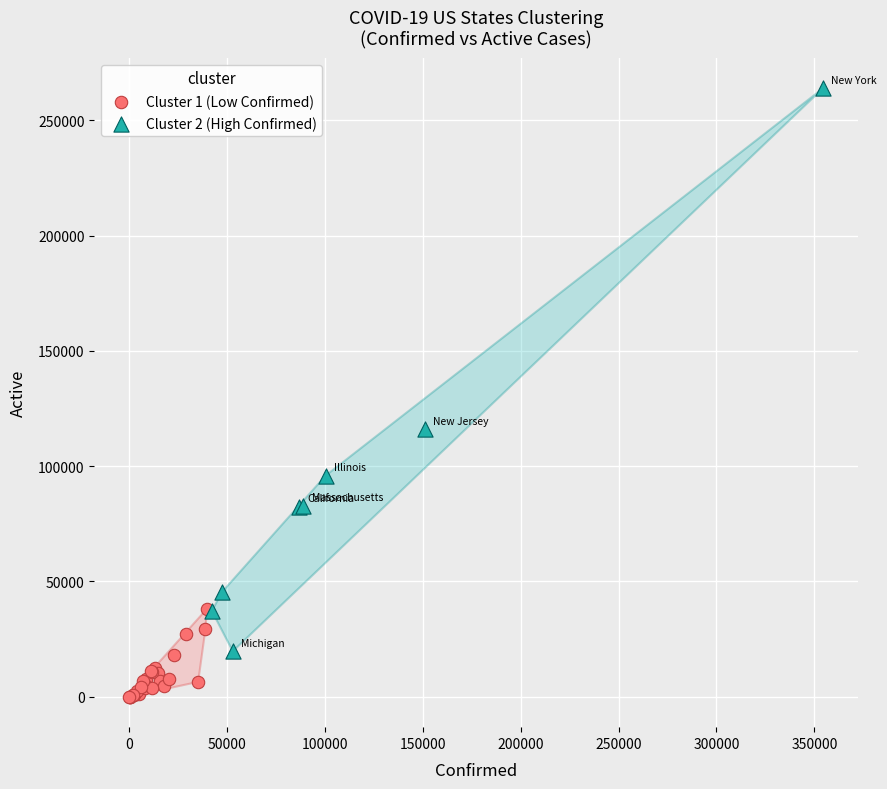

Which series reaches the minimum Y coordinate?

Cluster 1 (Low Confirmed)